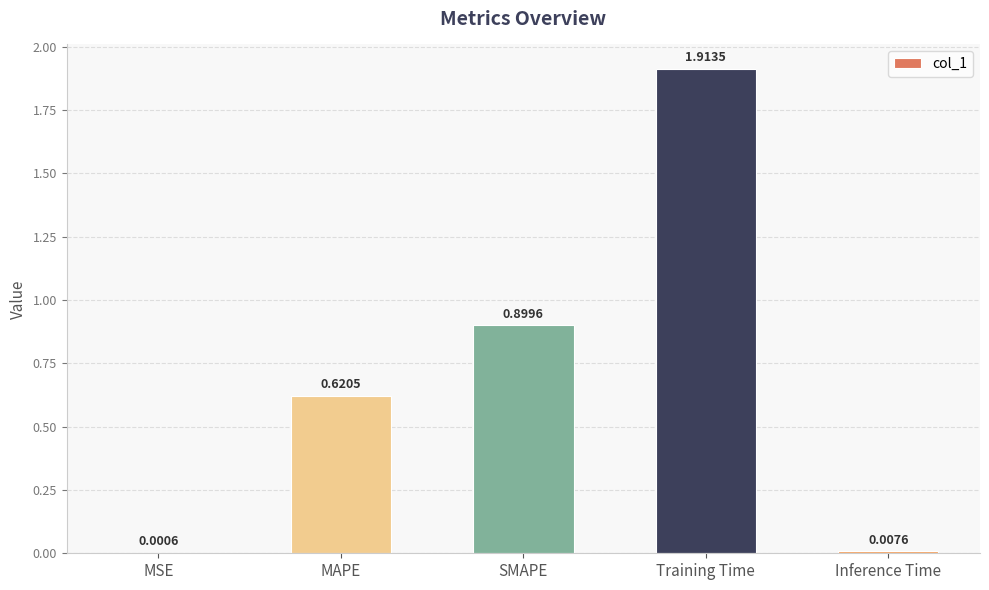

Which label corresponds to the largest value in the chart?

Training Time